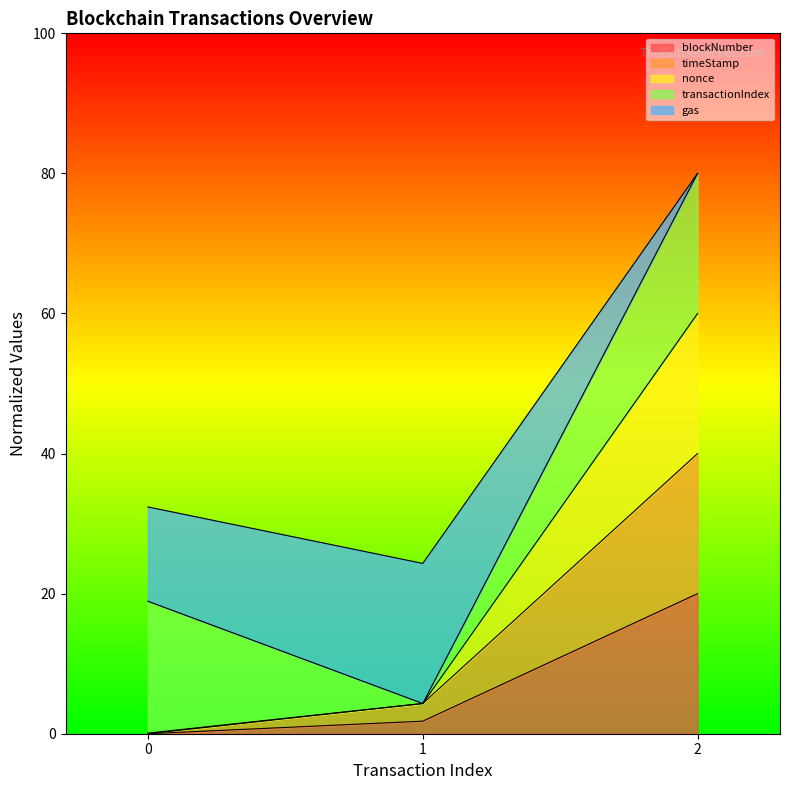

What is the approximate value of nonce at 0?

0.1